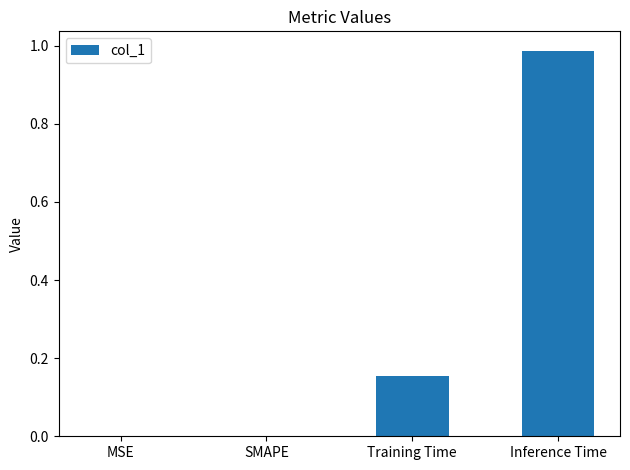

What is the sum of all values?

1.1